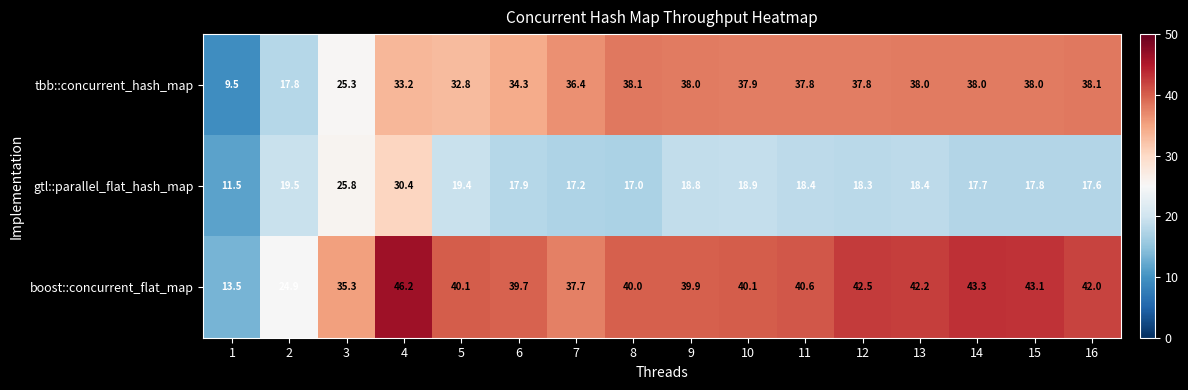

What is the greatest value displayed?

46.2